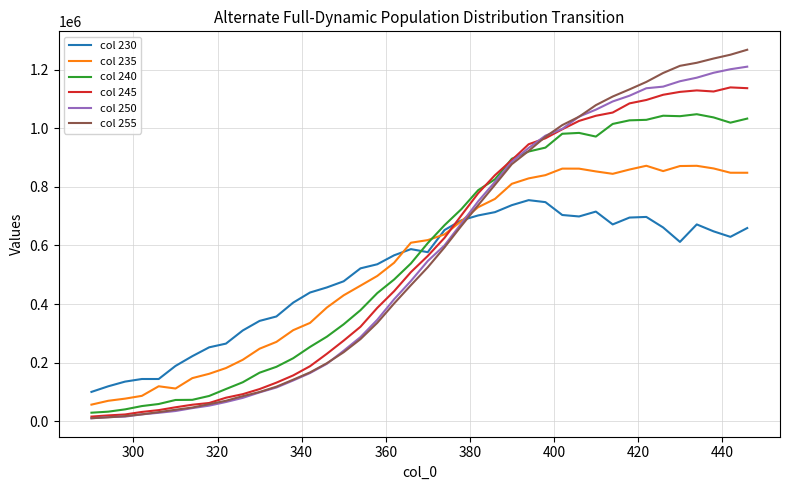

How many times do col 245 and col 230 cross each other?

1